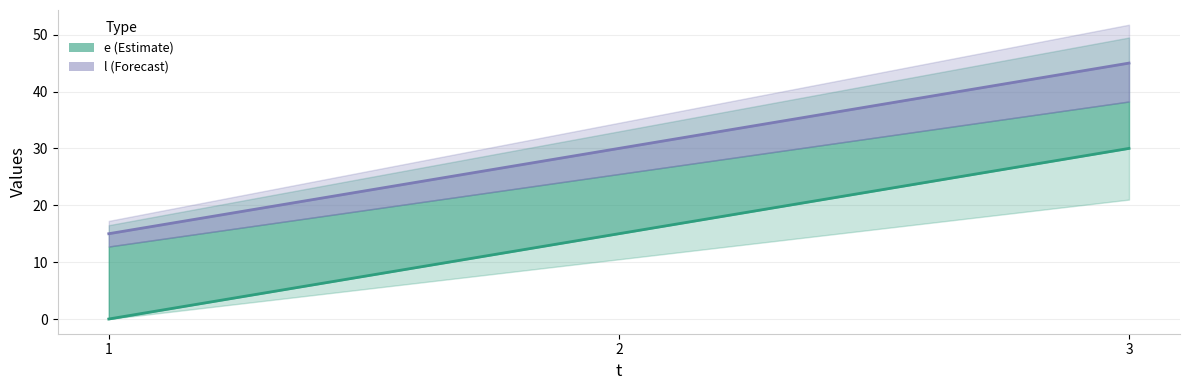

What is the greatest value displayed?

45